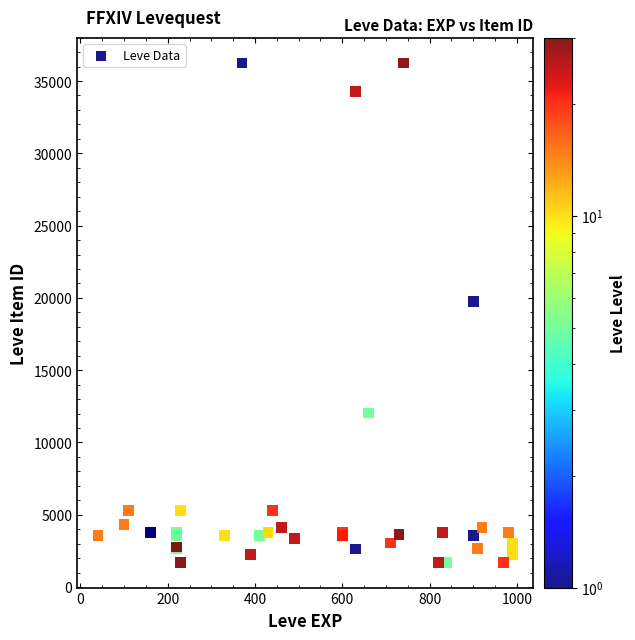

What Y value in the scatter plot is closest to 18967?

19744